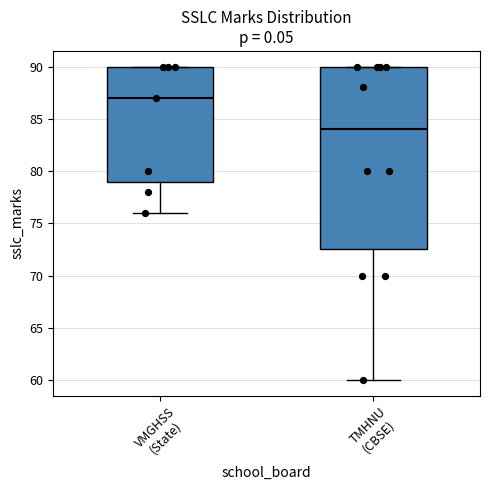

Which box's median line is the lowest?

TMHNU (CBSE)